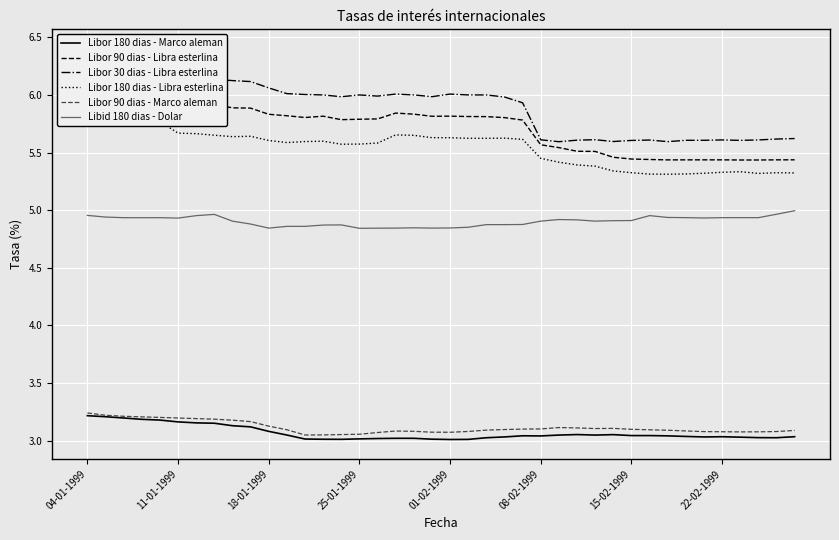

Where is the first local minimum for Libor 90 dias - Marco aleman?

12